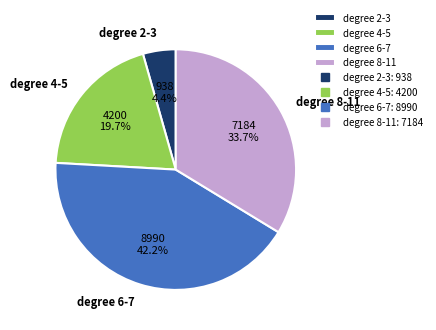

Which slice is the smallest?

degree 2-3